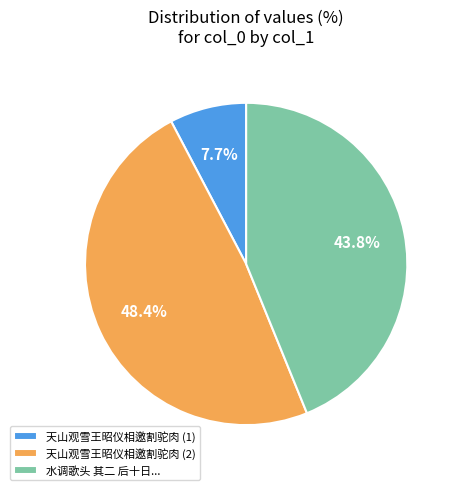

Rank the categories by value from lowest to highest.

天山观雪王昭仪相邀割驼肉 (1), 水调歌头 其二 后十日..., 天山观雪王昭仪相邀割驼肉 (2)